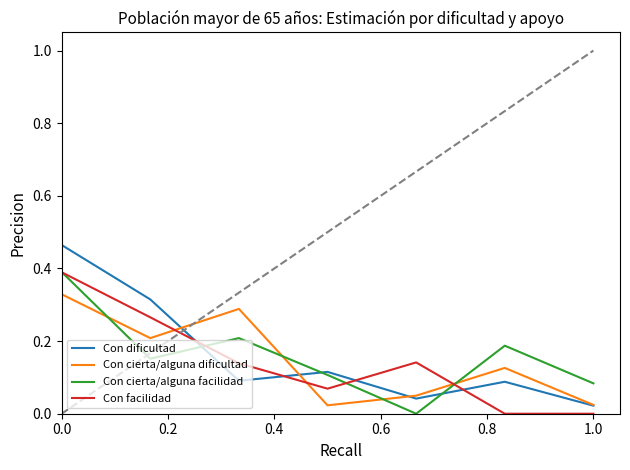

True or false: Con cierta/alguna dificultad and Con cierta/alguna facilidad cross at least once.

True